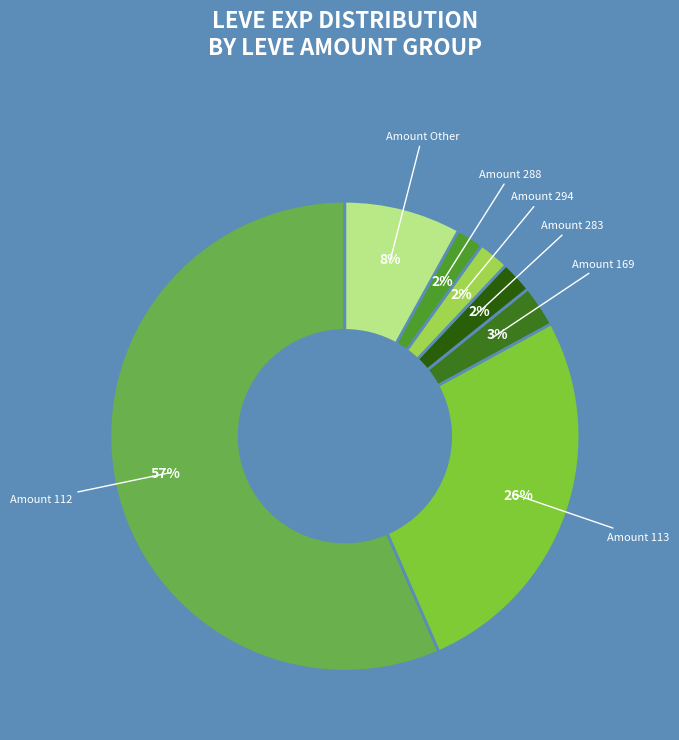

To the nearest percent, what is the difference between the largest and smallest slice percentages?

55%